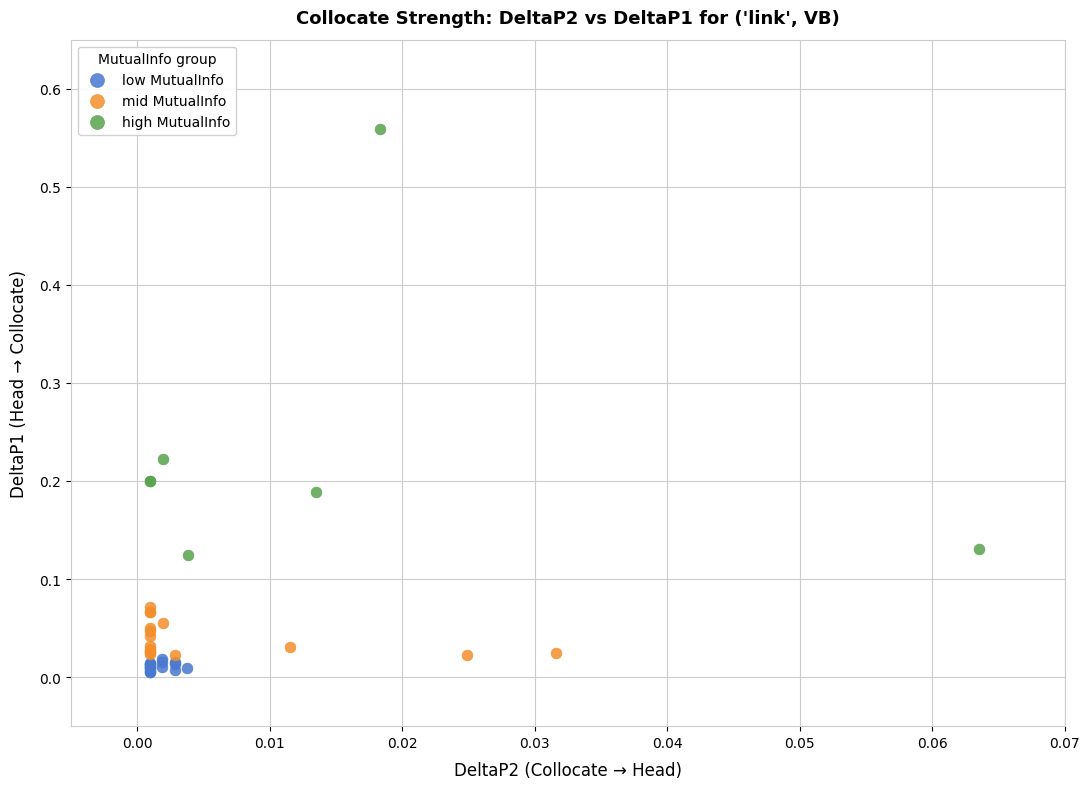

Which series has the widest spread of Y values?

high MutualInfo